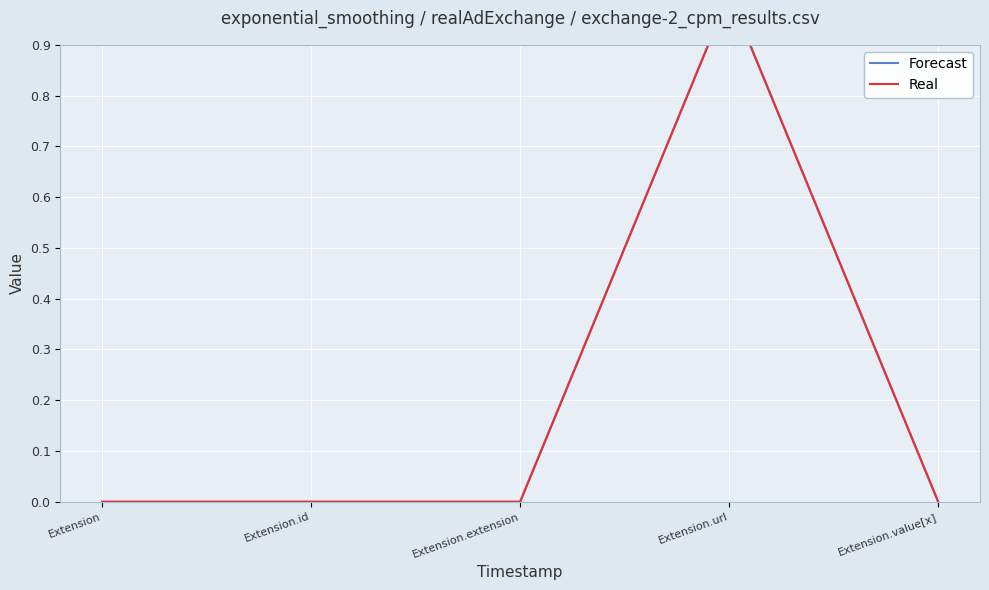

How many categories are shown in the chart?

5